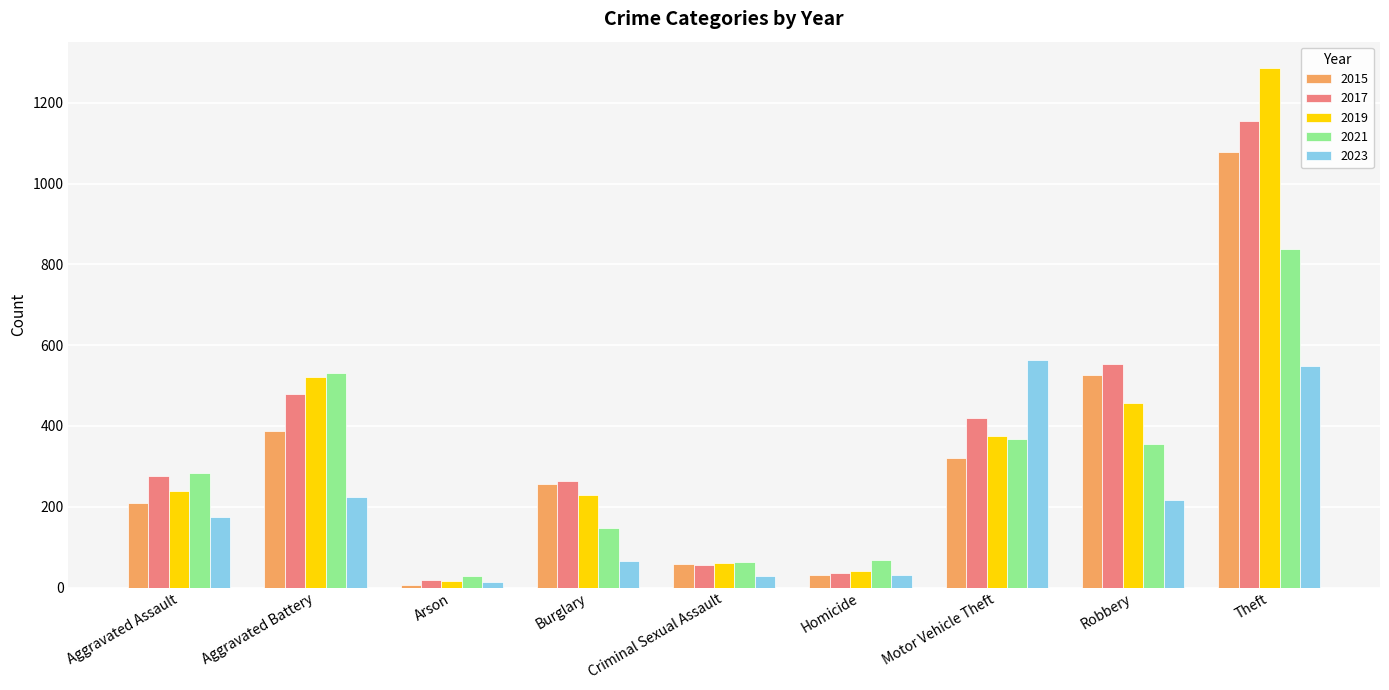

What is the difference between the maximum and minimum values in the 2015 series?

1072